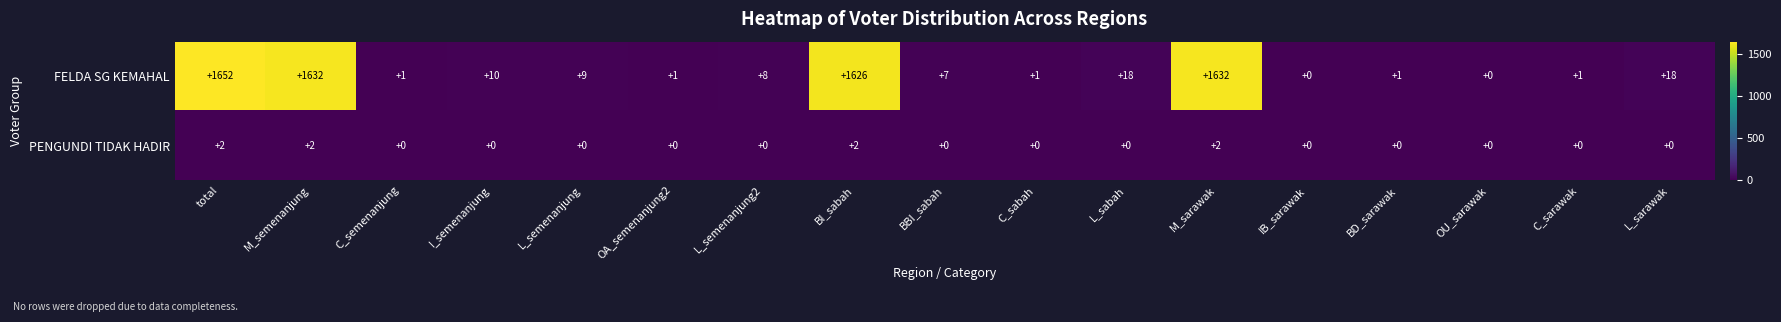

Which series has the widest spread of values?

FELDA SG KEMAHAL